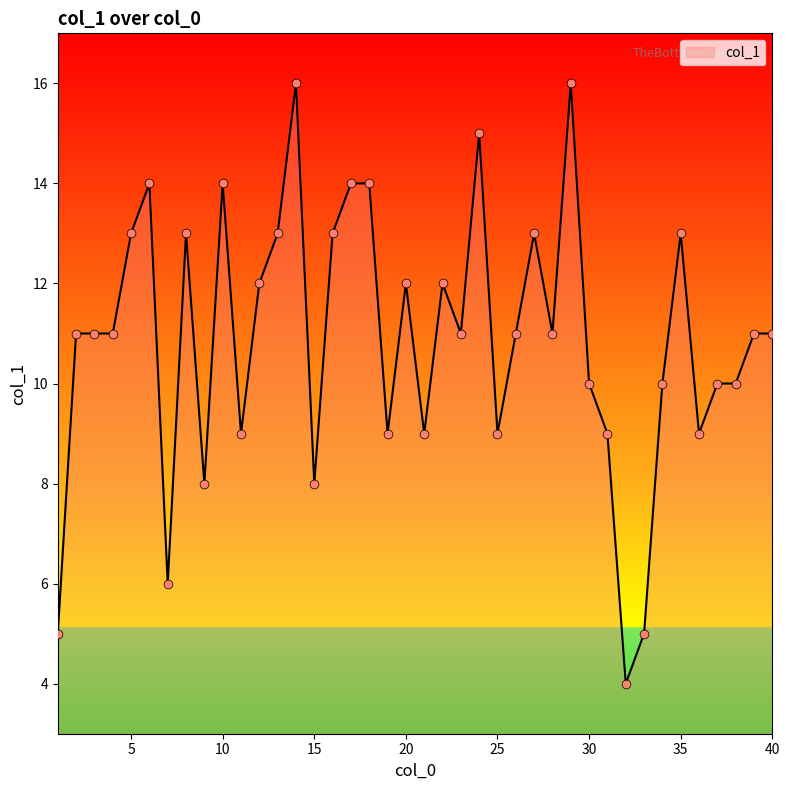

What is the smallest value displayed?

4